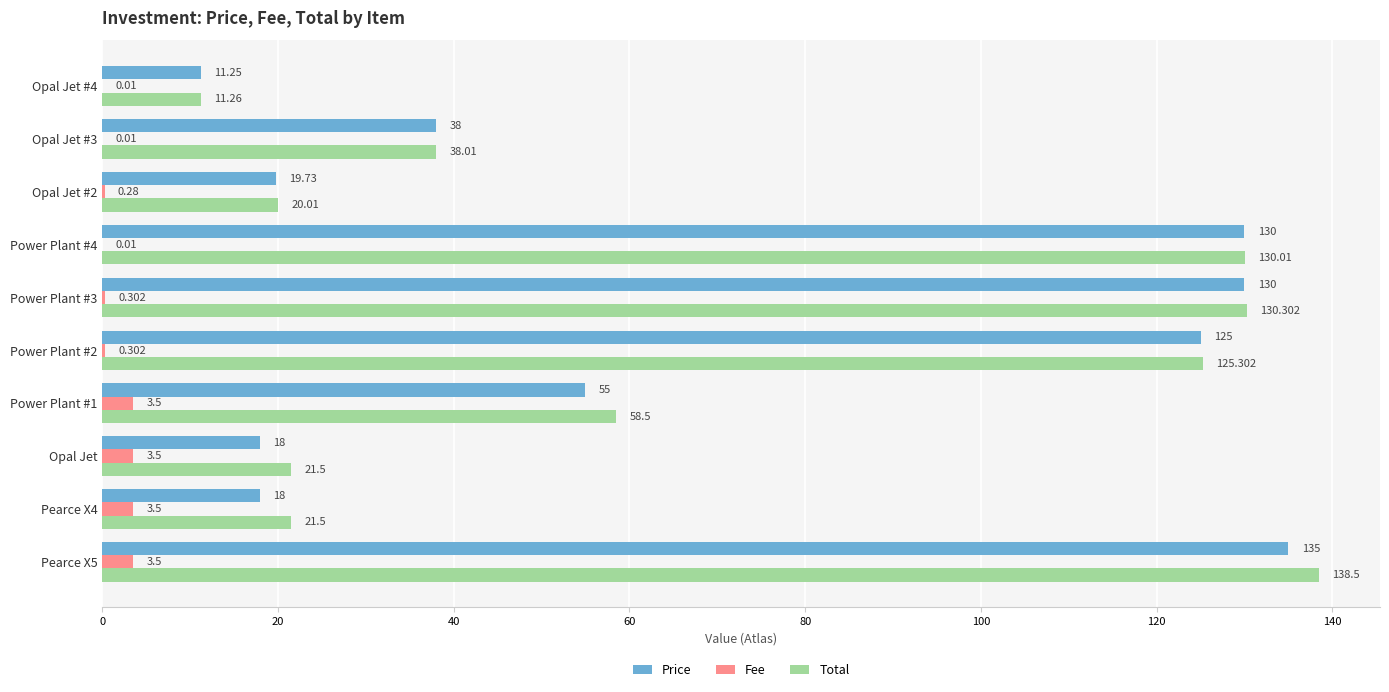

Which series has the largest total across all categories?

Total